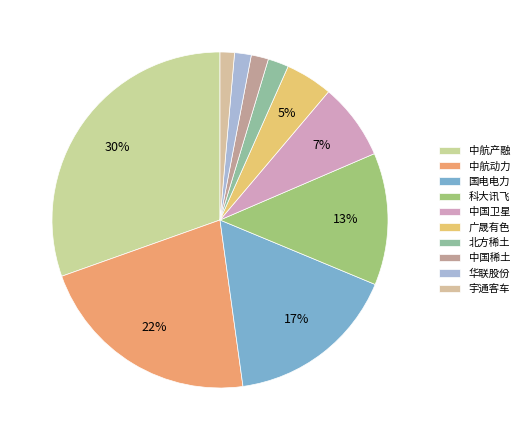

How many segments does this pie chart have?

10